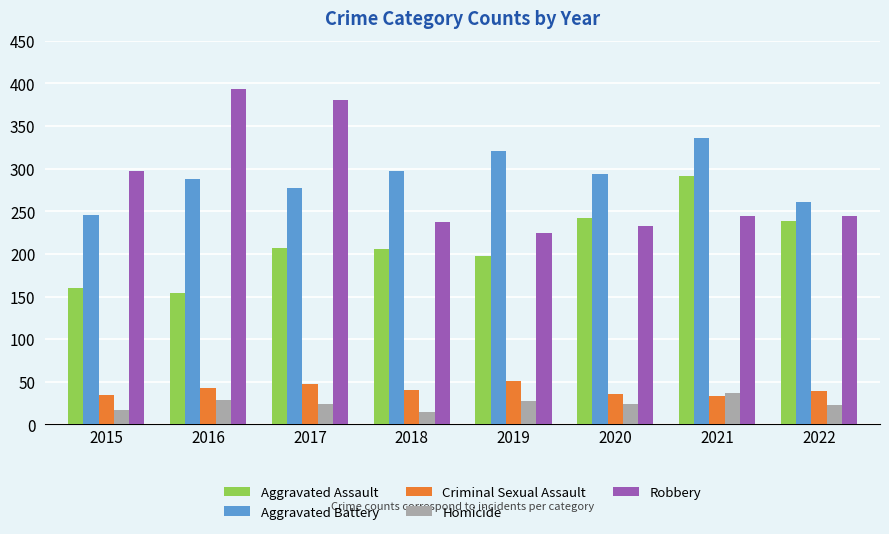

What is the spread (max minus min) of values at 2018?

282